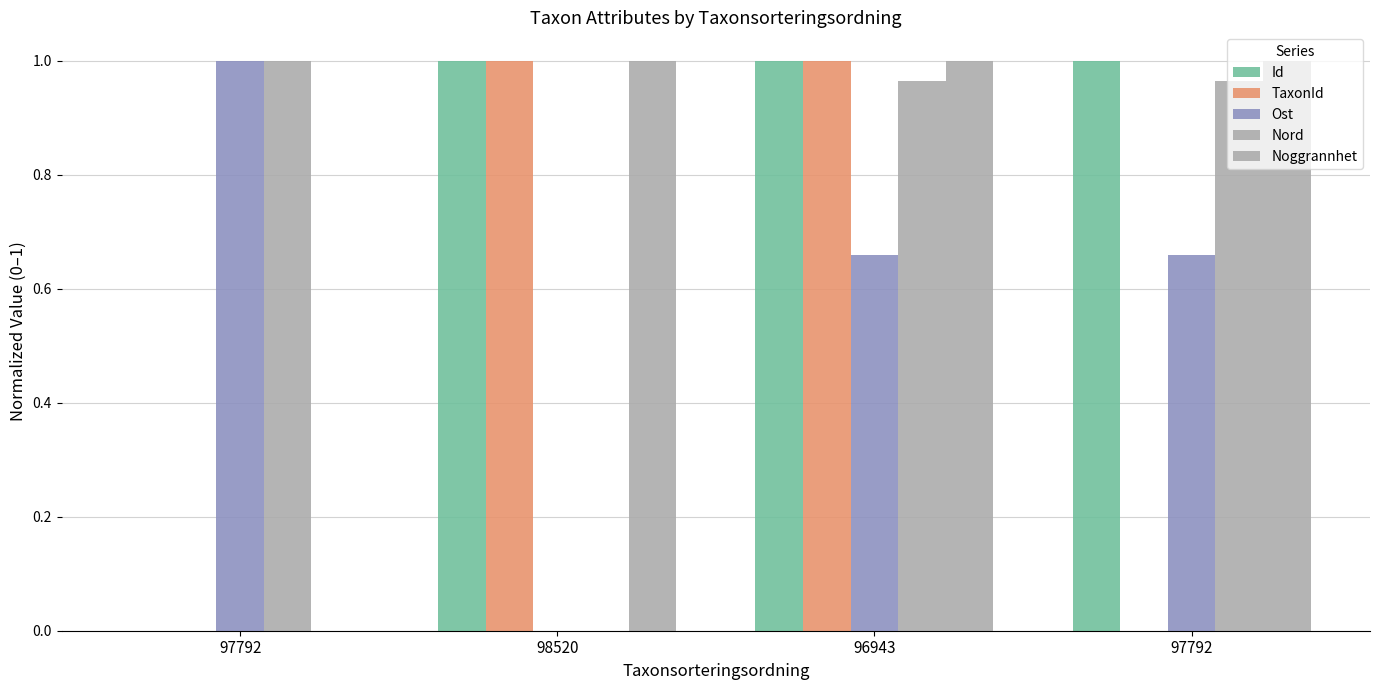

Are the bars horizontal?

No